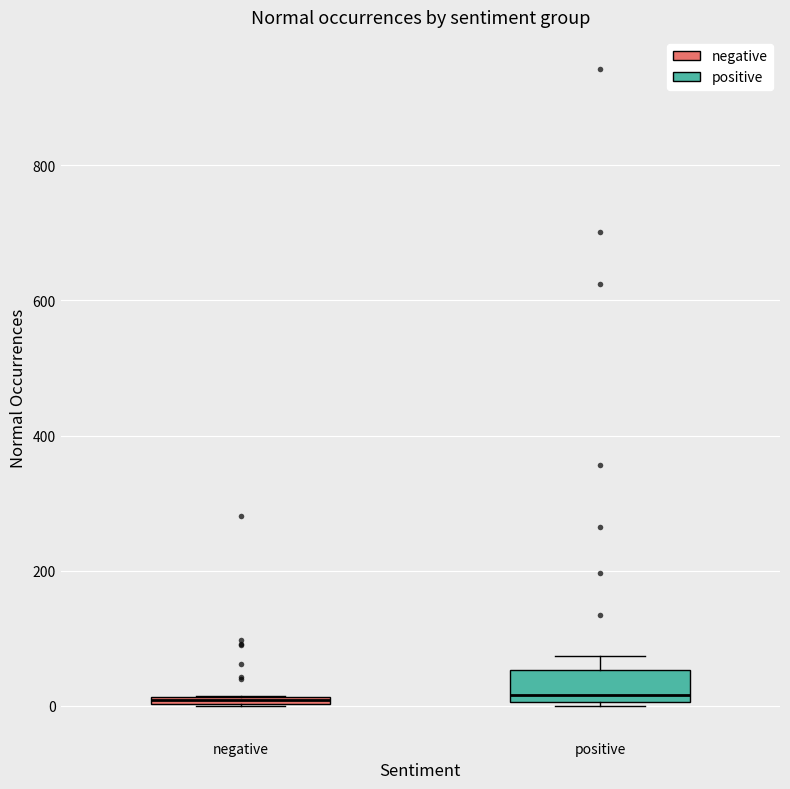

Which box is the tallest, from its lower edge to its upper edge?

positive